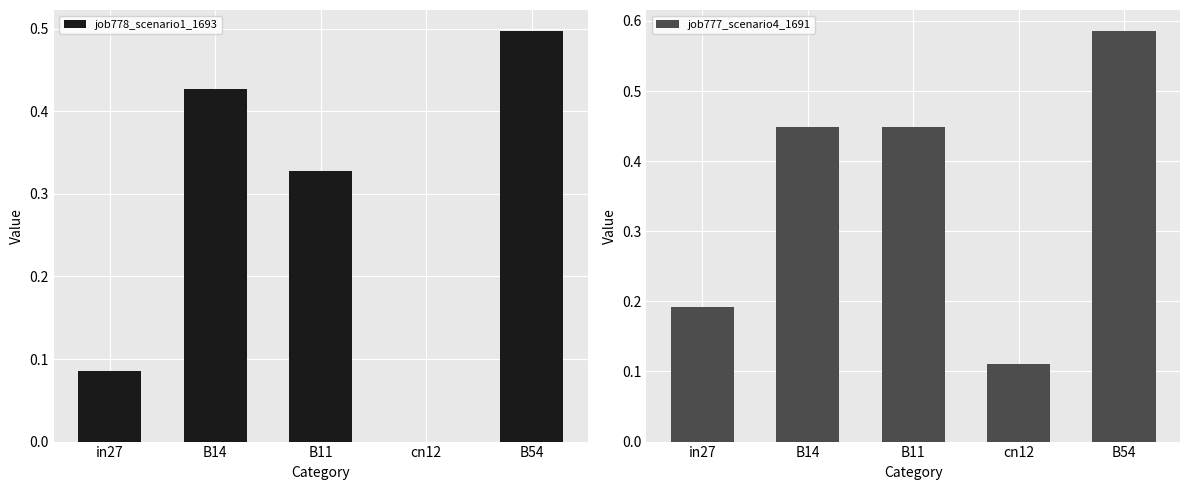

What is the difference between the maximum and minimum values in the job778_scenario1_1693 series?

0.5